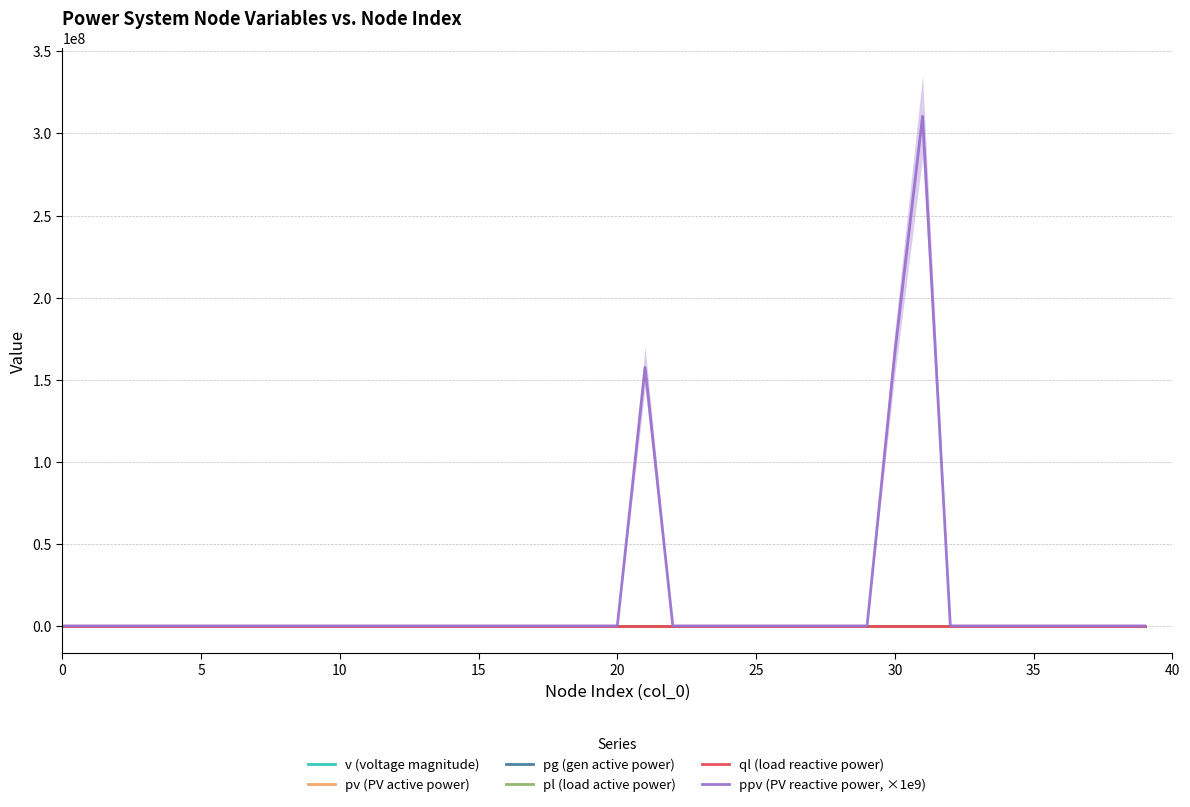

Does the chart display data point markers on the line(s)?

No